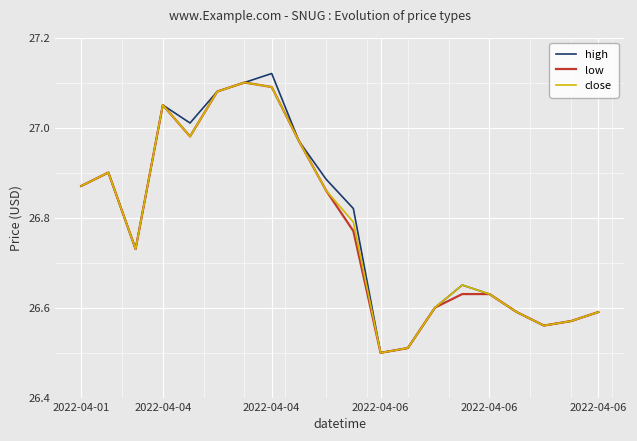

Which series has the largest range (max minus min)?

high